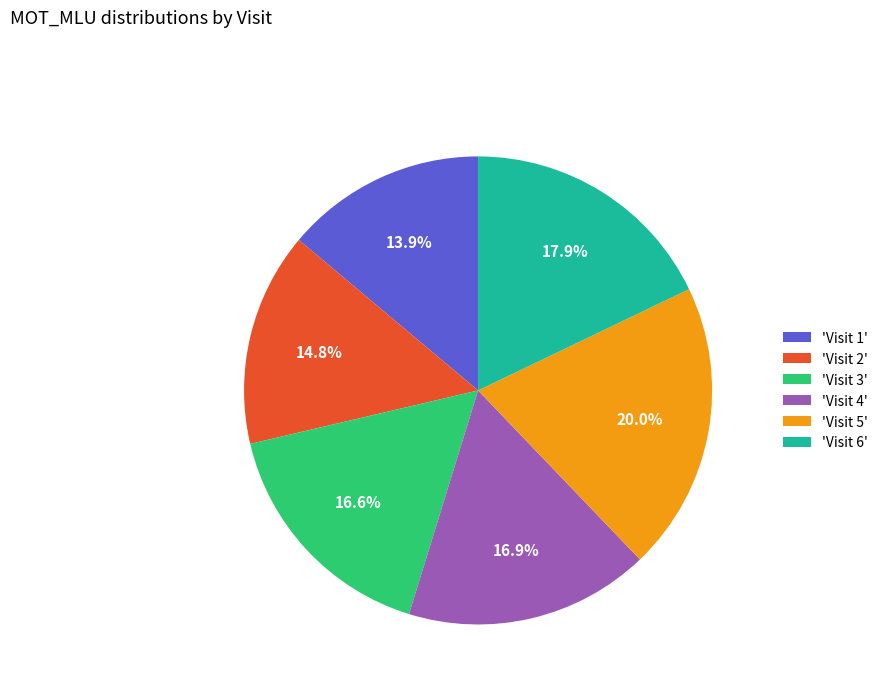

How much of the chart is everything except 'Visit 6'?

82.1%